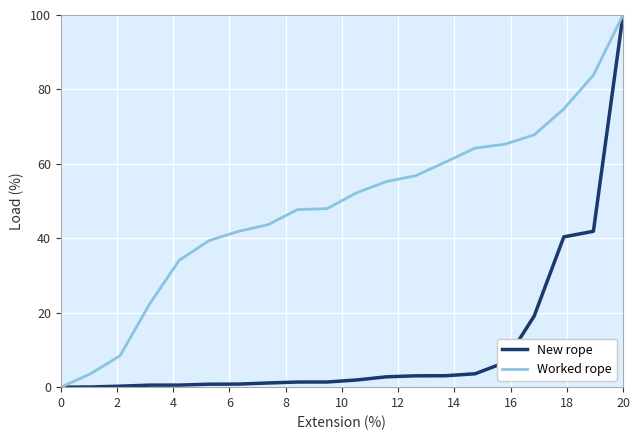

Which series has the largest total across all categories?

Worked rope